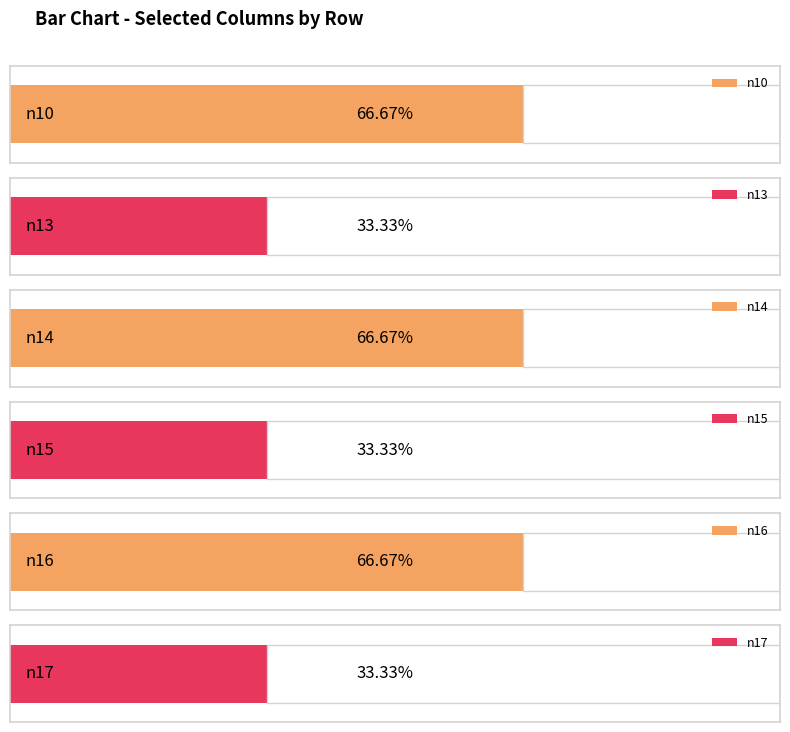

The n14 series shows 1 at 2. True or false?

True